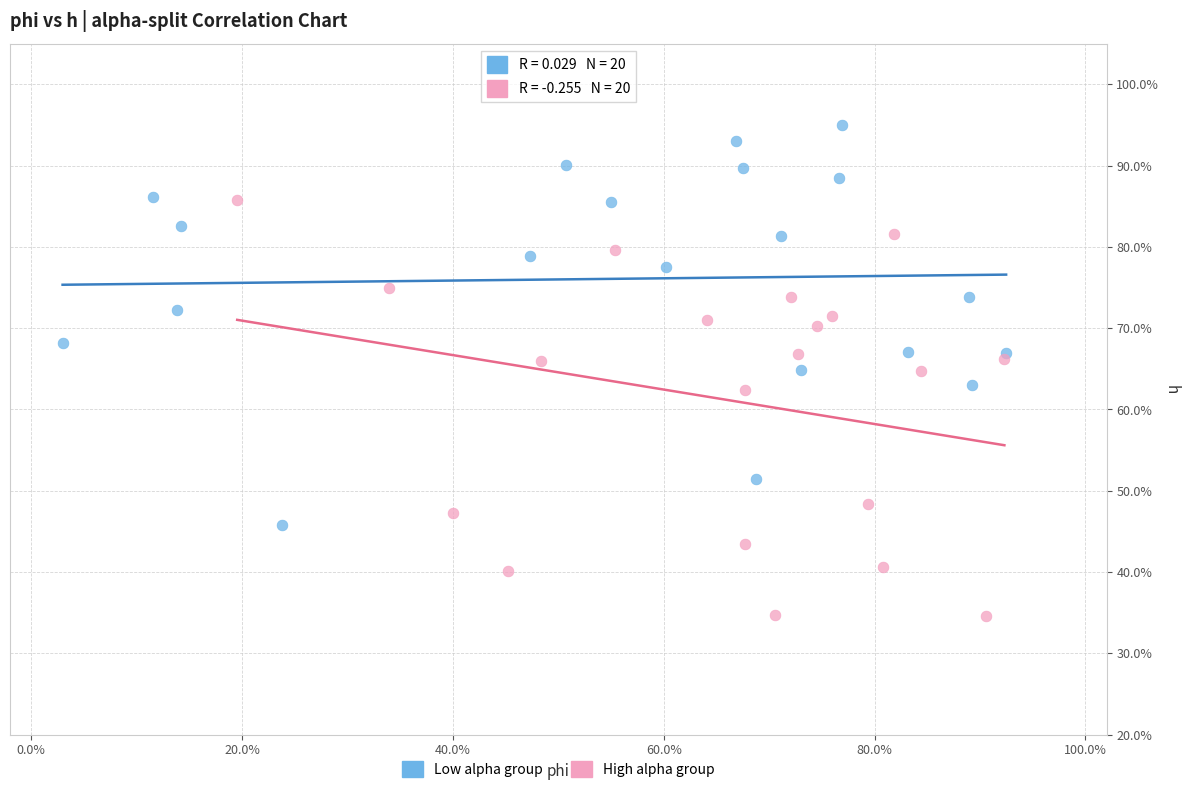

What are all the series names shown in the legend?

Low alpha group, High alpha group